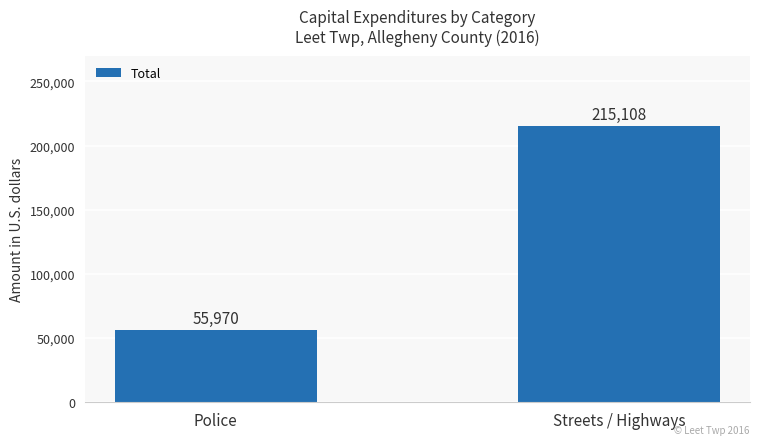

What is the minimum value shown in the chart?

55970